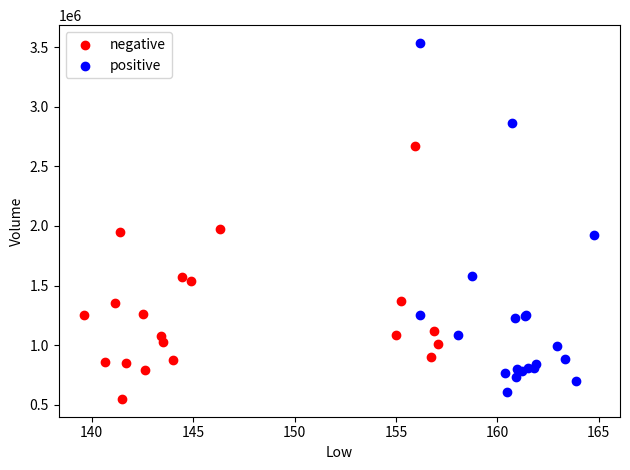

Which series contains the highest Y value?

positive